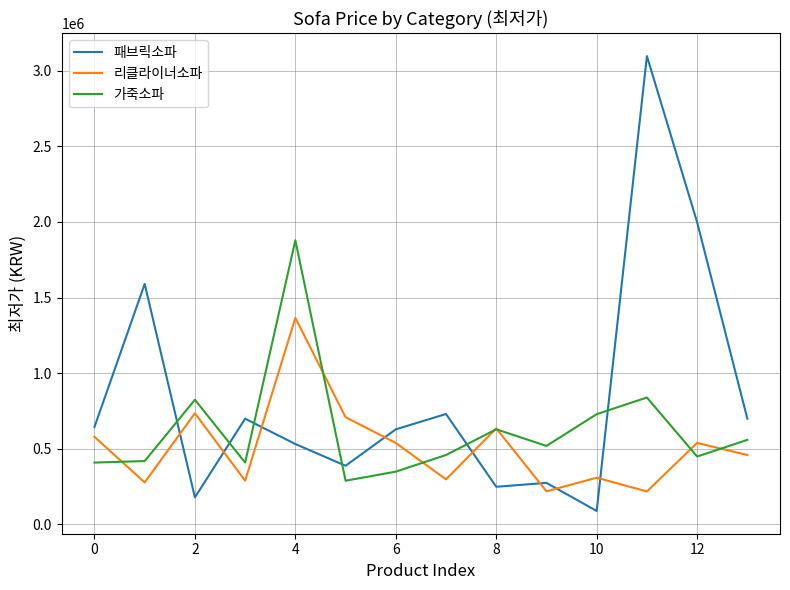

What is the minimum value for 리클라이너소파?

218000